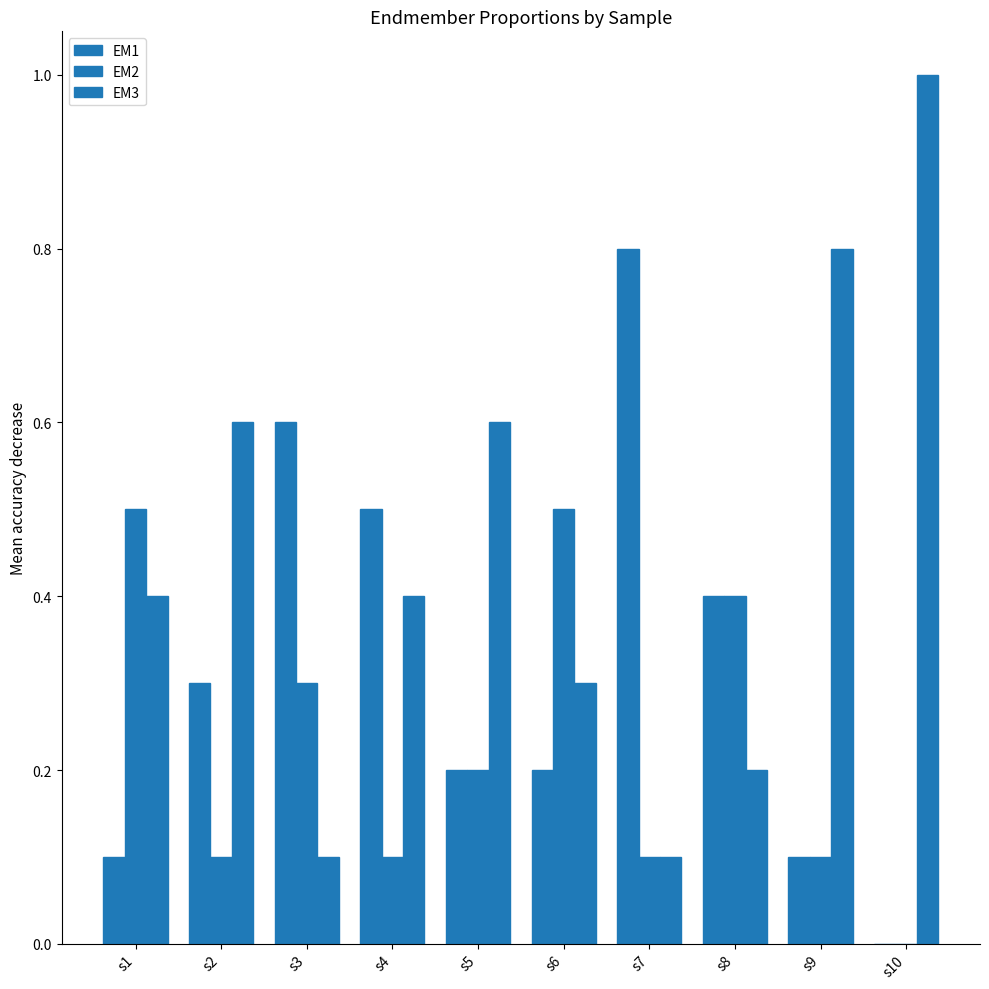

How many data points in EM1 are above 0?

9